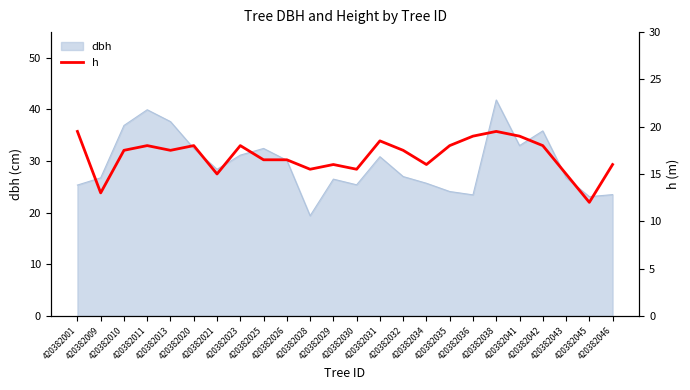

What is the maximum value for dbh?

41.9